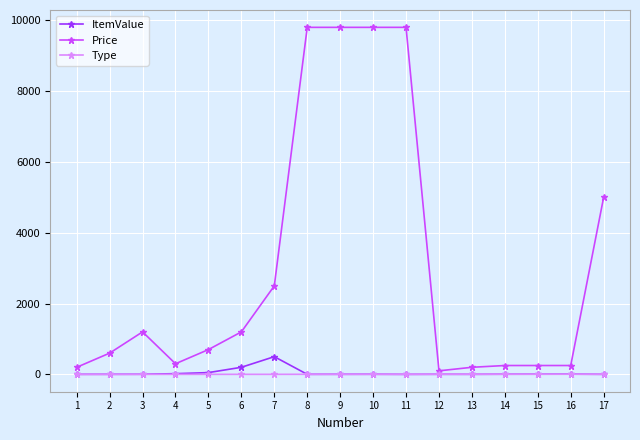

What is the highest value of the ItemValue series?

500